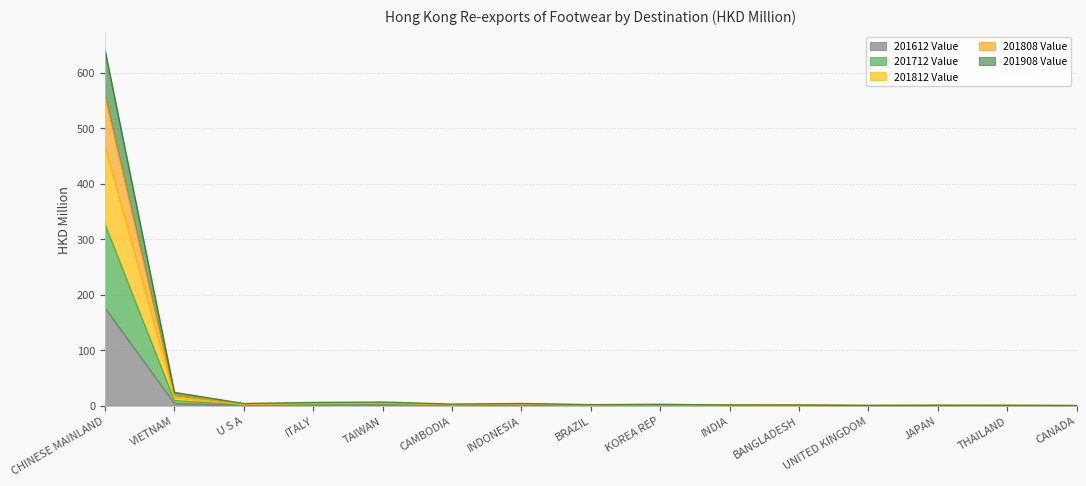

How many interior local valleys does the 201908 Value series have?

4